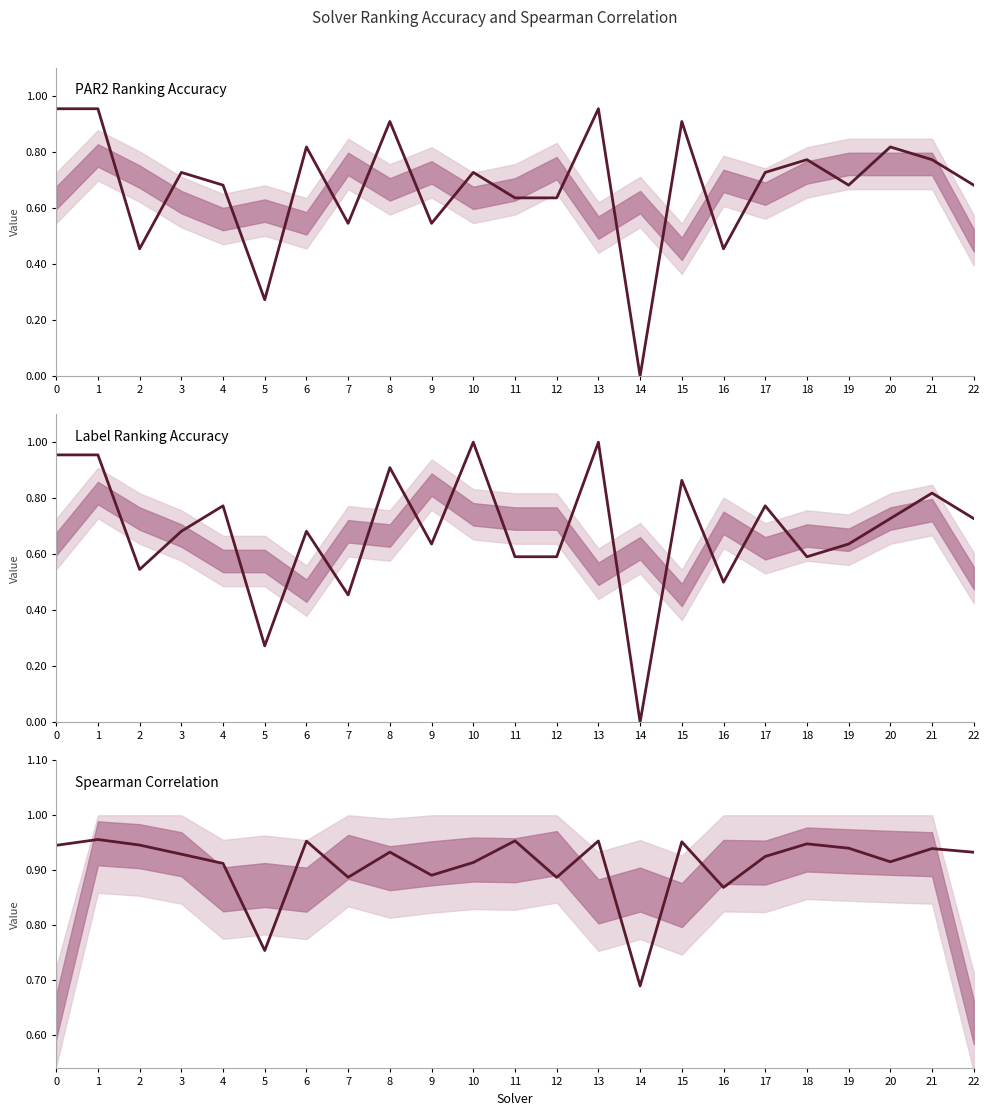

Which series changed the most between 15 and 21?

par2_ranking_acc